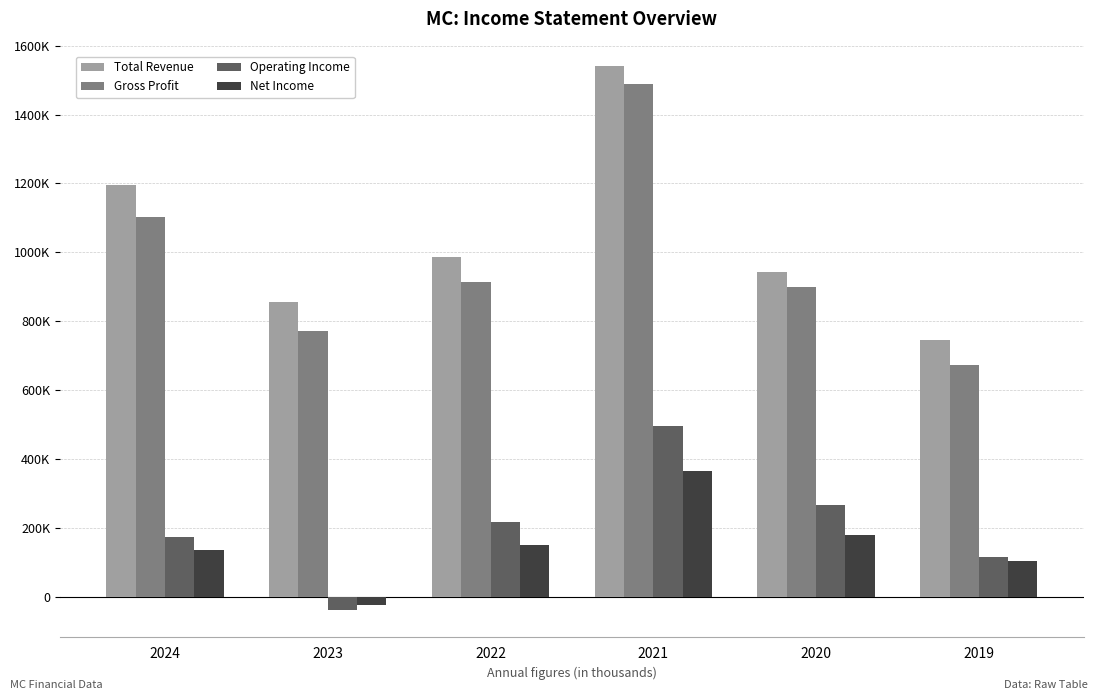

Which series changed the most between 2023 and 2021?

Gross Profit